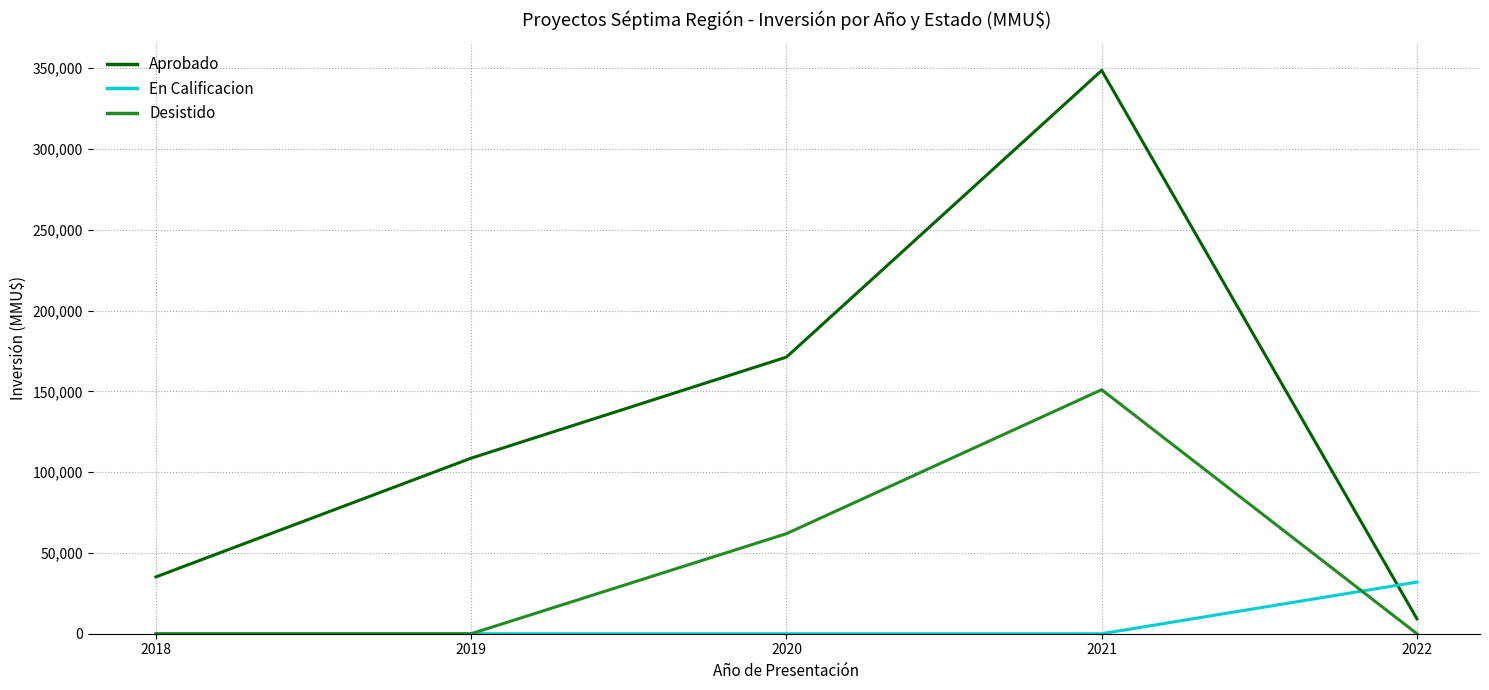

Which series has the widest spread of values?

Aprobado